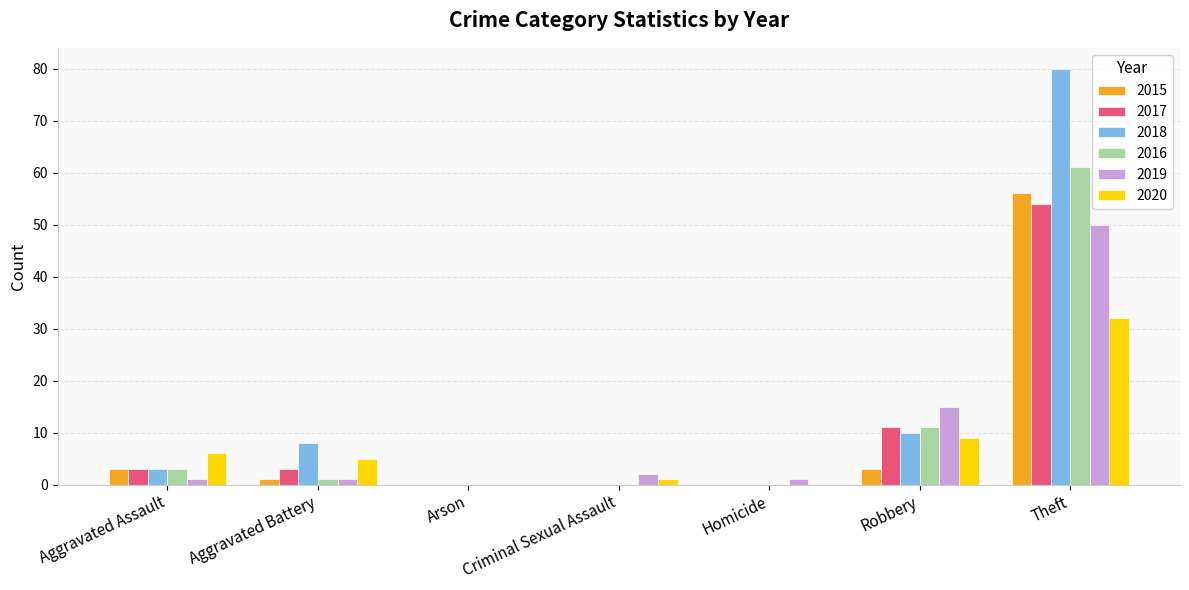

The 2016 series shows 61 at Theft. True or false?

True